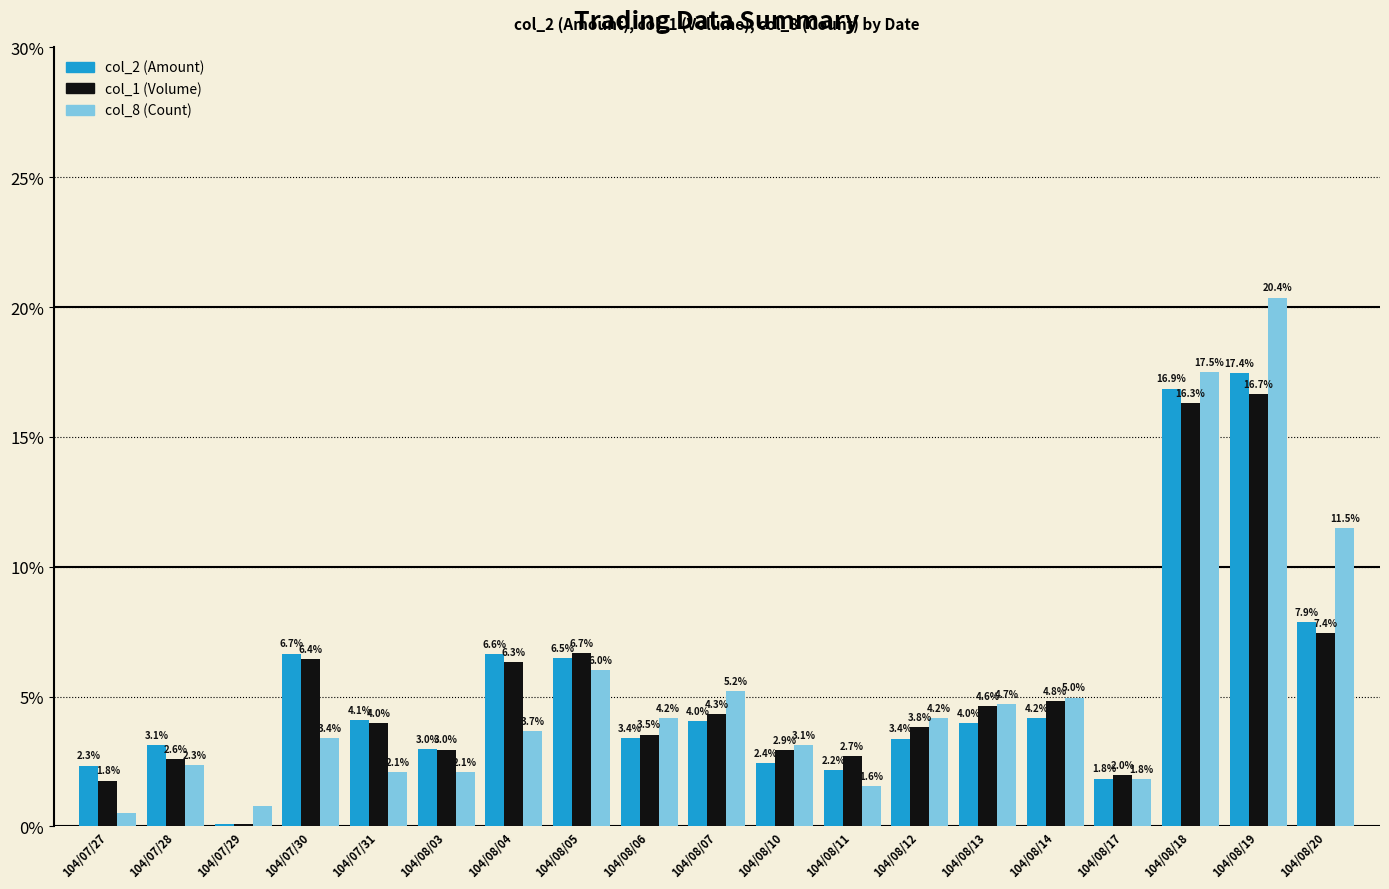

At which label does col_2 (Amount) first exceed 3?

104/07/28